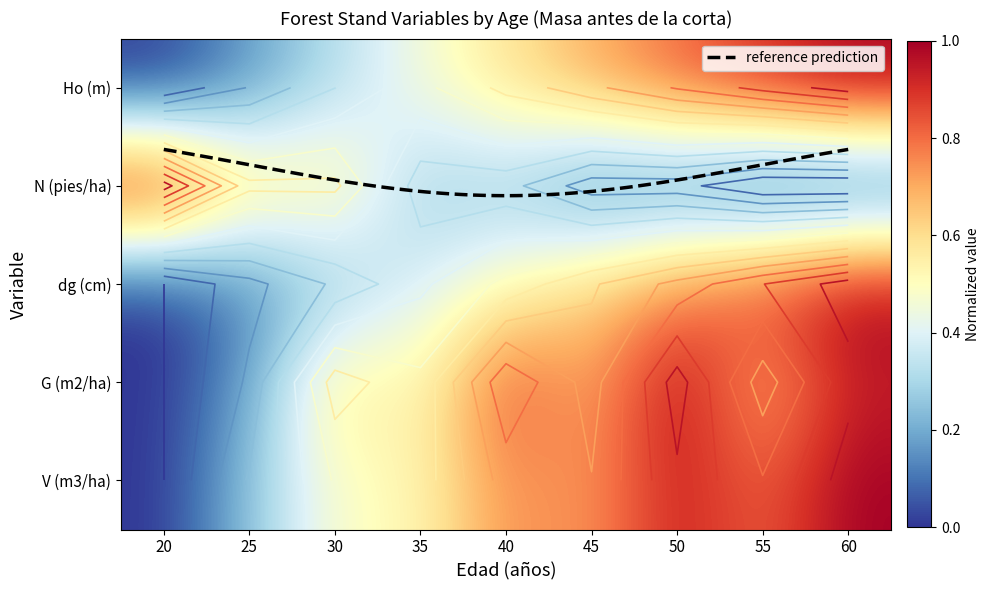

Which has a higher value, 20 or 45?

45